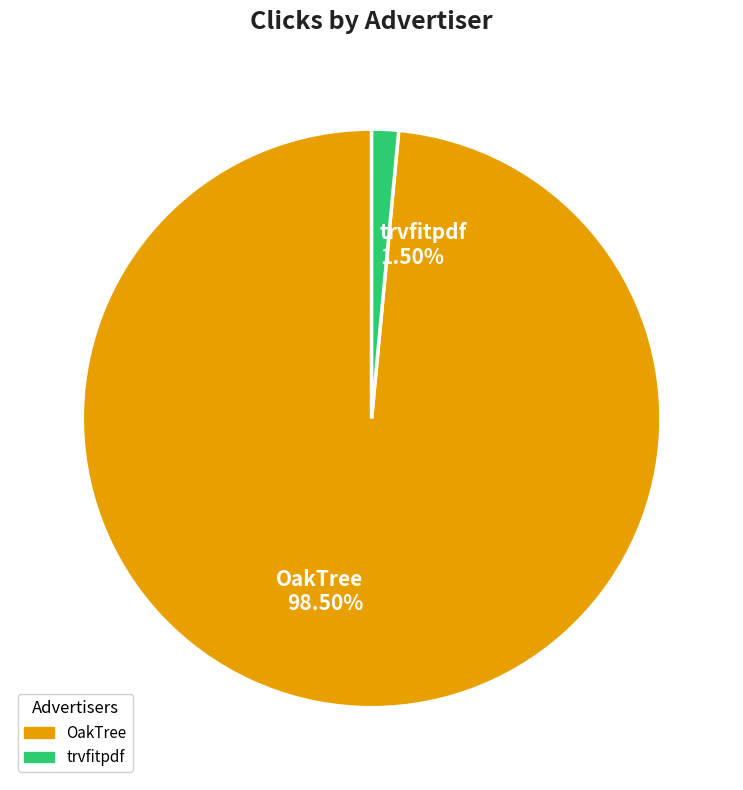

Which slice is the largest?

OakTree